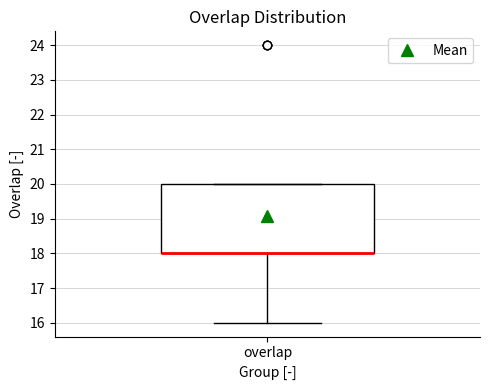

Transcribe this box plot: give where the median line is, the range the box spans, and where the two whiskers end, as read against the y-axis. The values are not printed on the chart, so give them approximately, as read against the axis.

median 18 (drawn on the box's lower edge), box 18 to 20, whiskers 16 to 20